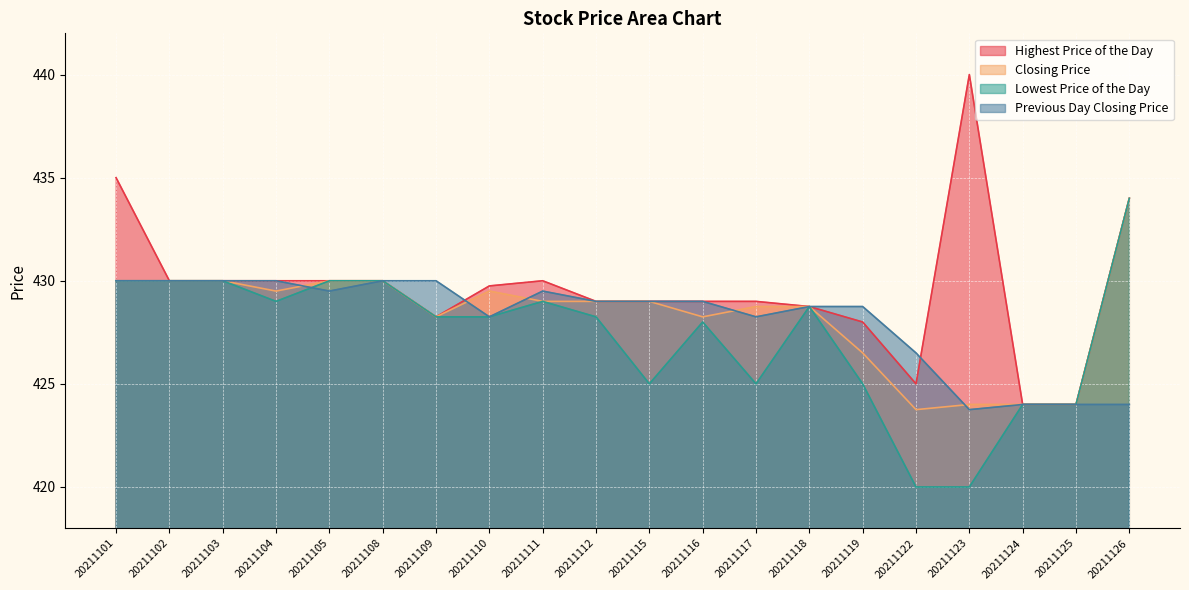

Is it true that Lowest Price of the Day equals 281.8 at 20211124?

False